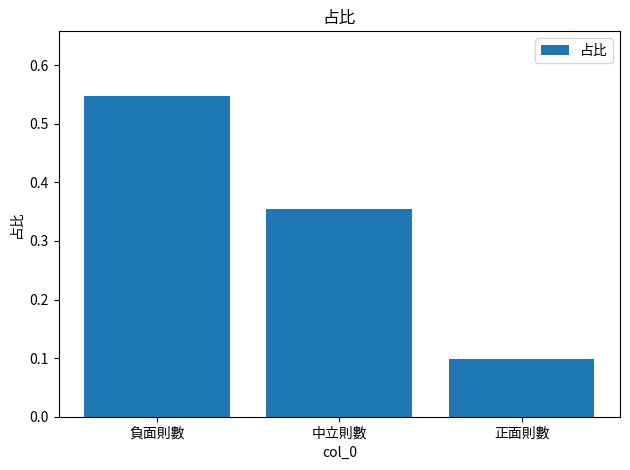

List the labels in order of value, smallest first.

正面則數, 中立則數, 負面則數